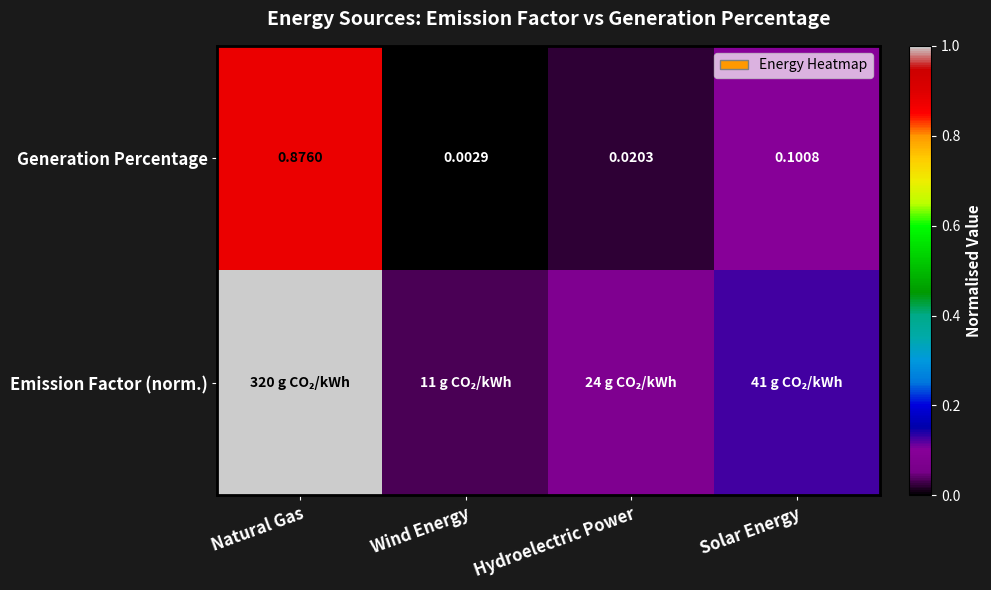

Rank the categories by Generation Percentage value from lowest to highest.

Wind Energy, Hydroelectric Power, Solar Energy, Natural Gas